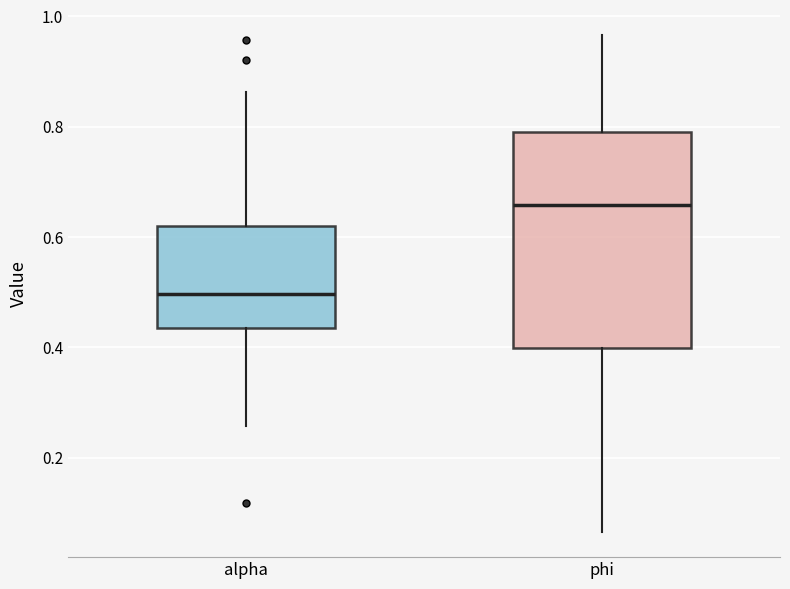

Which box has the highest median line?

phi